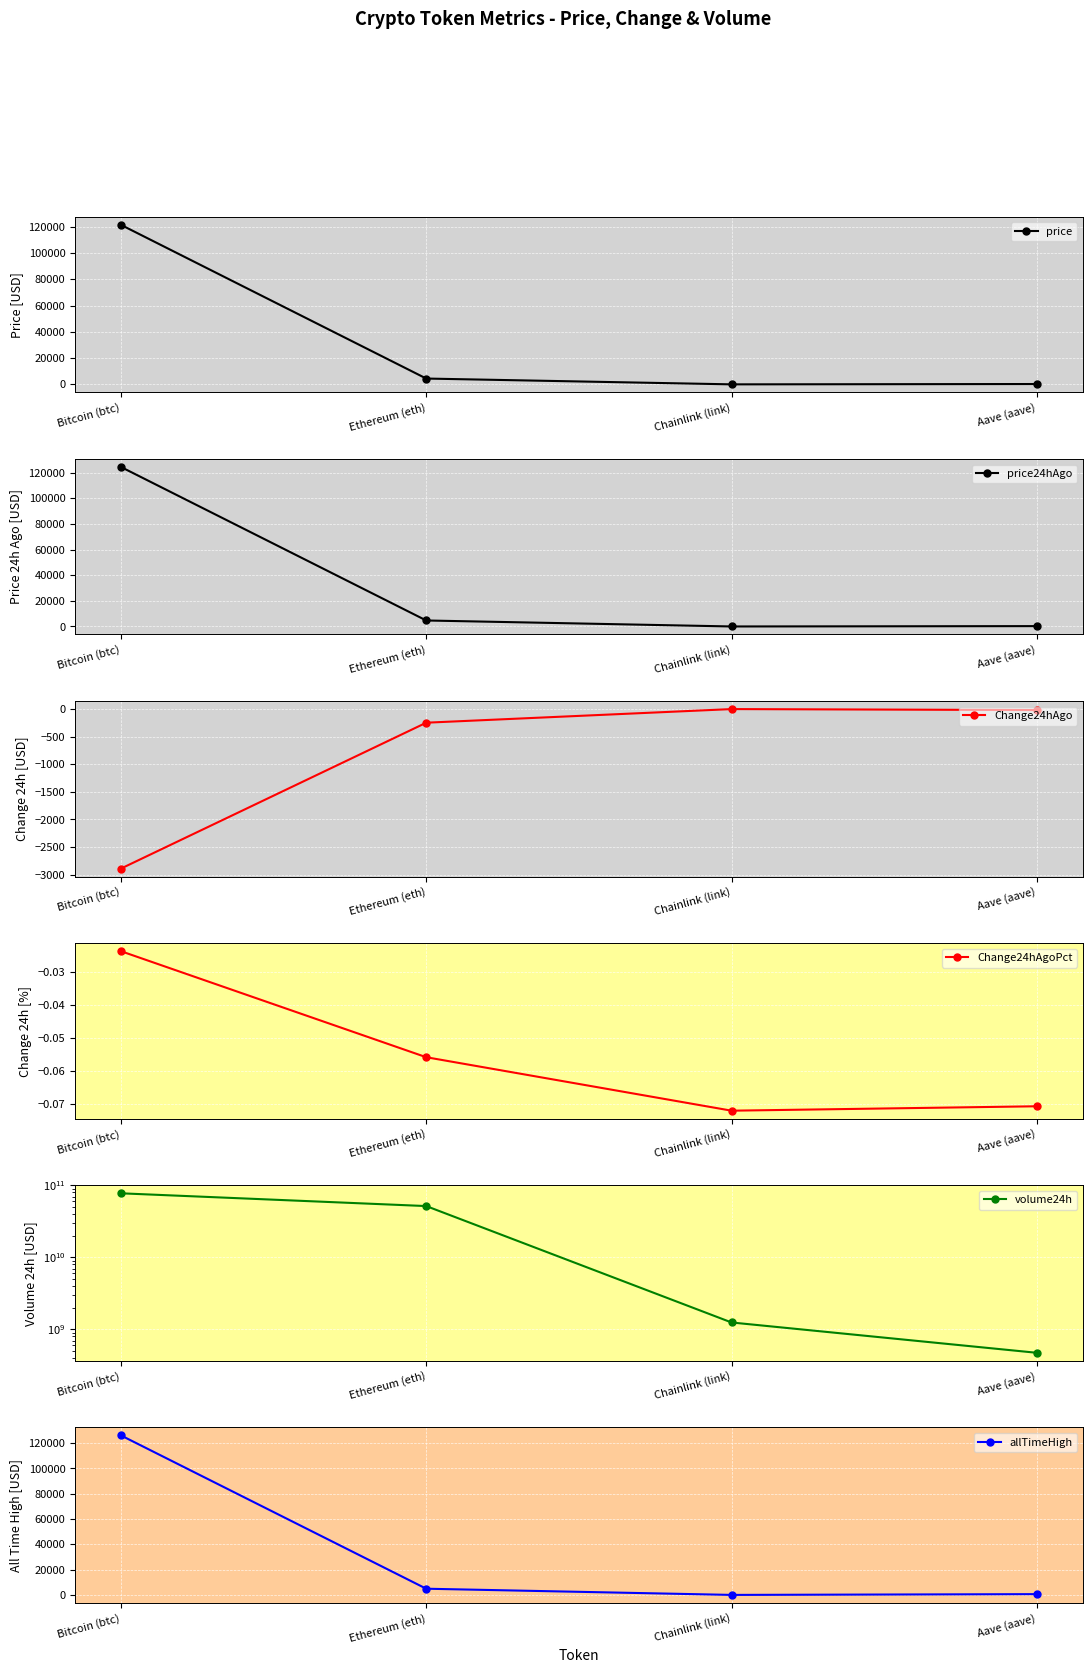

What is the average value of the allTimeHigh series?

32935.1